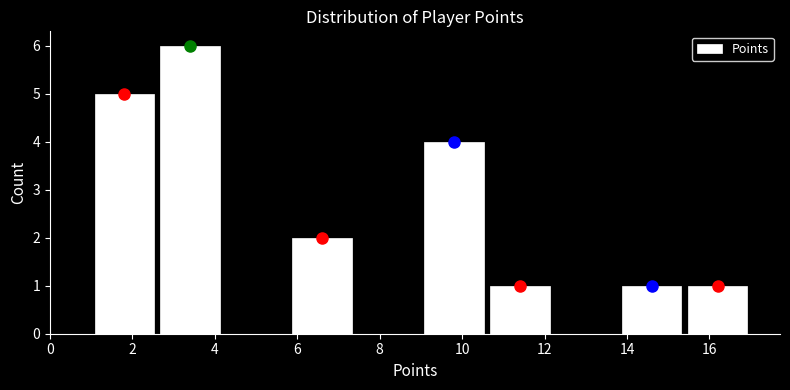

Which range on the x-axis has the tallest bar?

2.6 to 4.2